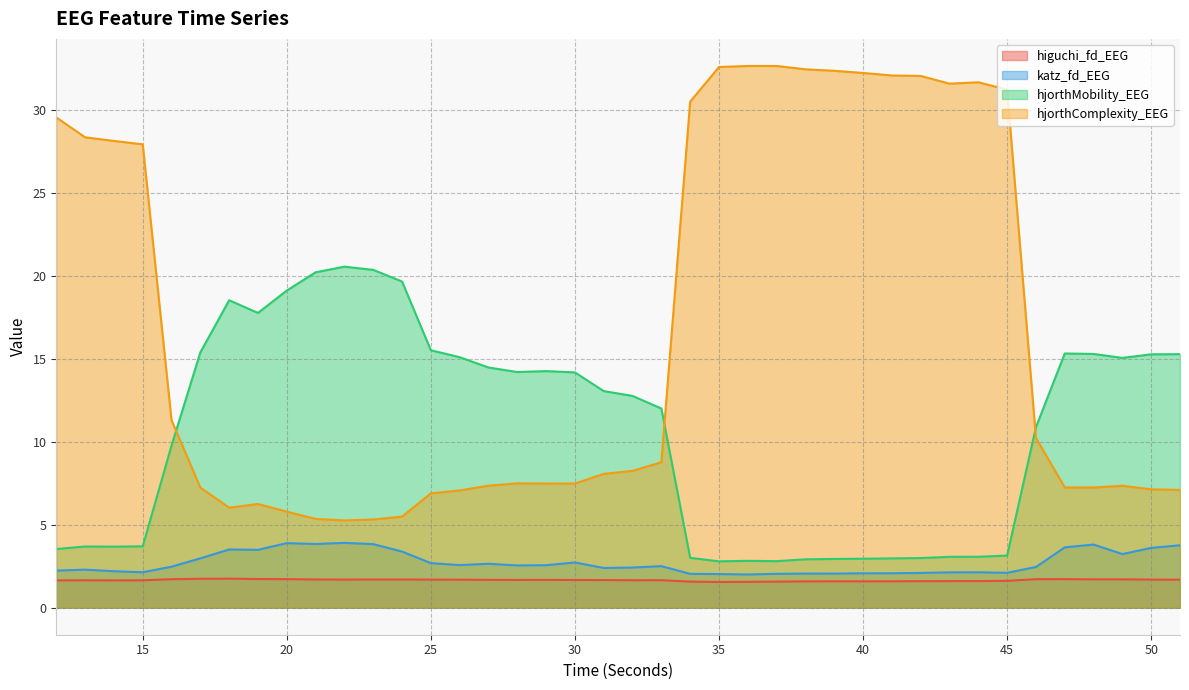

Where is higuchi_fd_EEG nearest to the value 1?

35